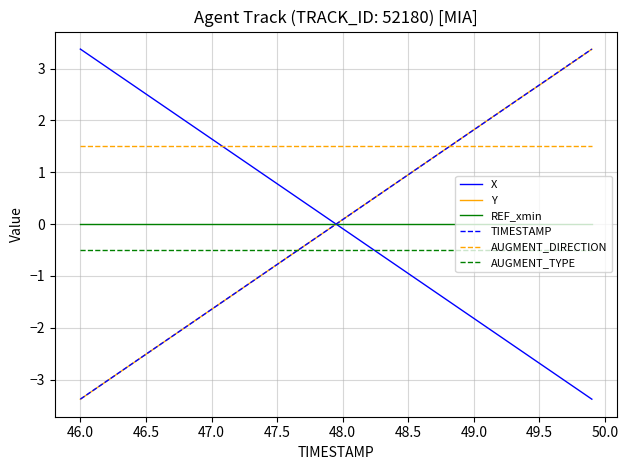

Which series has the largest total across all categories?

AUGMENT_DIRECTION